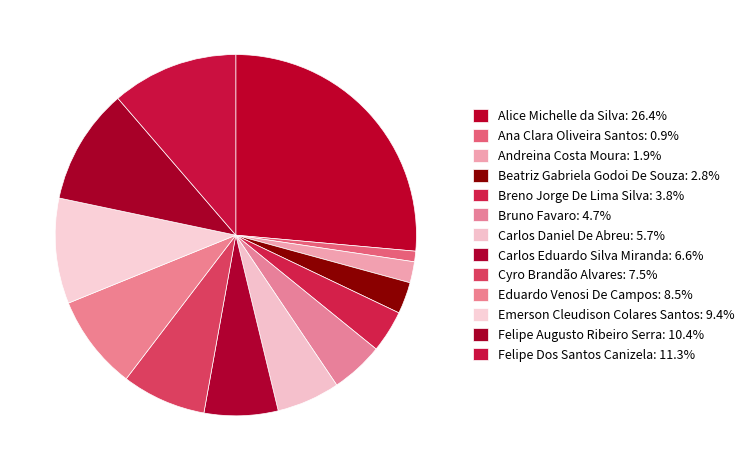

Combined, what portion of the pie is Eduardo Venosi De Campos and Beatriz Gabriela Godoi De Souza?

11.3%